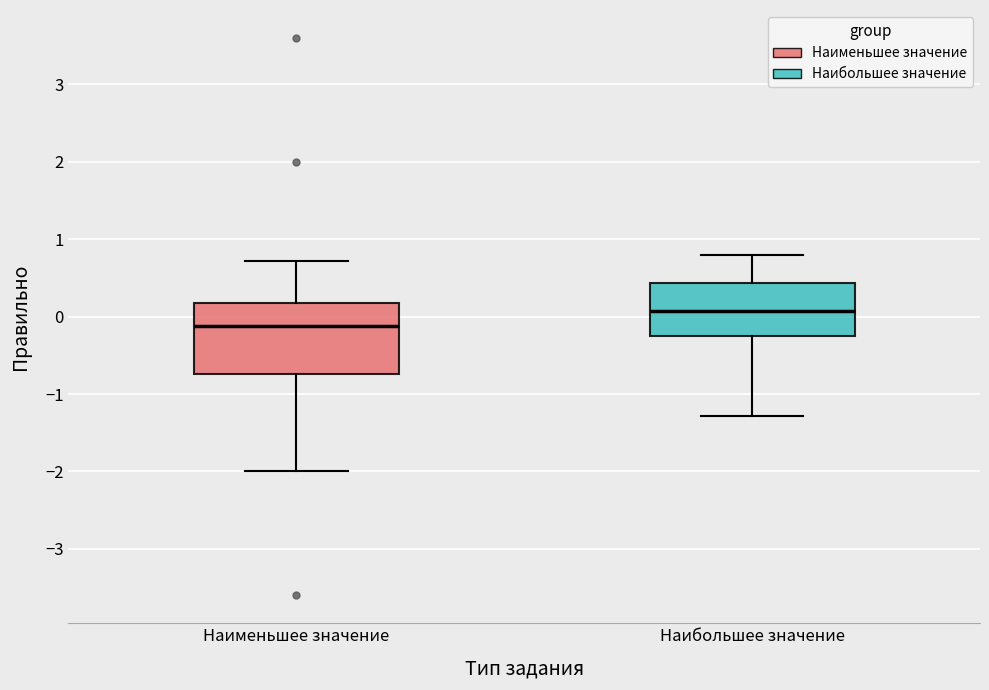

Where is the upper edge of the box for Наибольшее значение on the y-axis? The values are not printed on the chart, so give them approximately, as read against the axis.

0.4